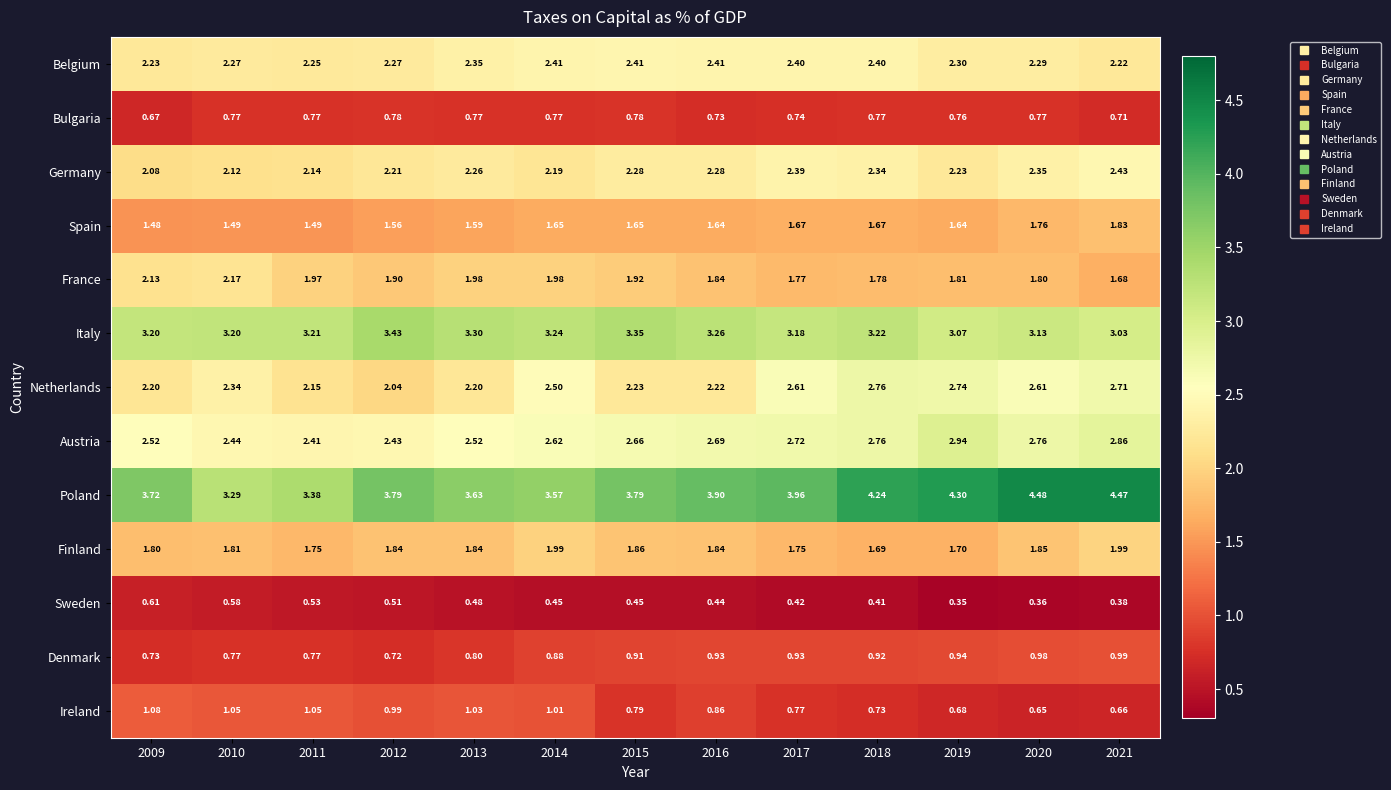

Is the value of Bulgaria at 2017 greater than the value of Belgium at 2016?

No